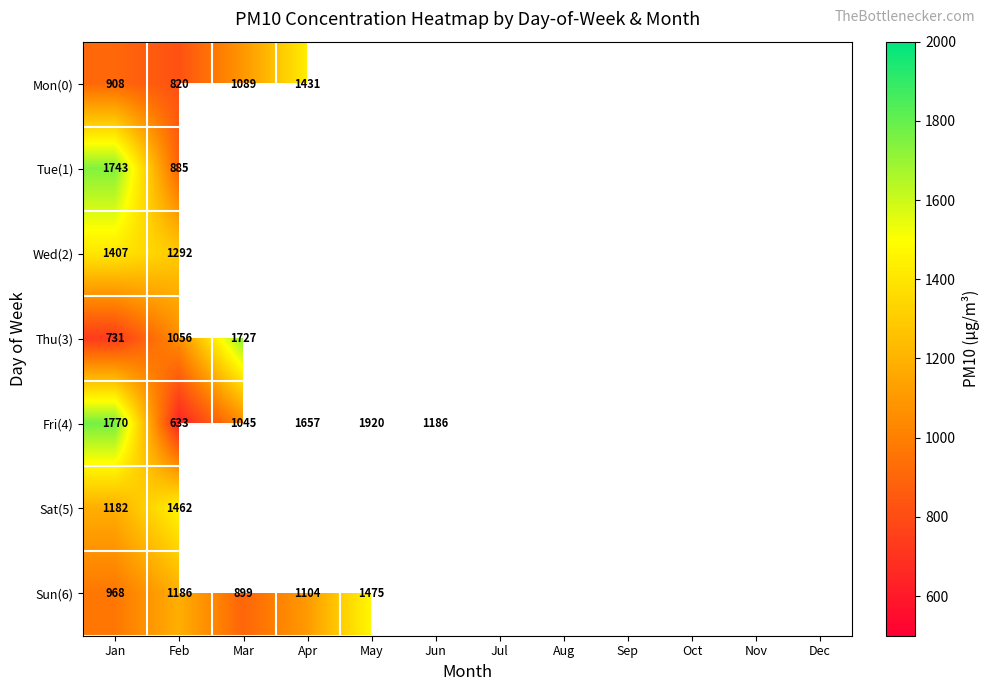

Count the number of categories in the chart.

12